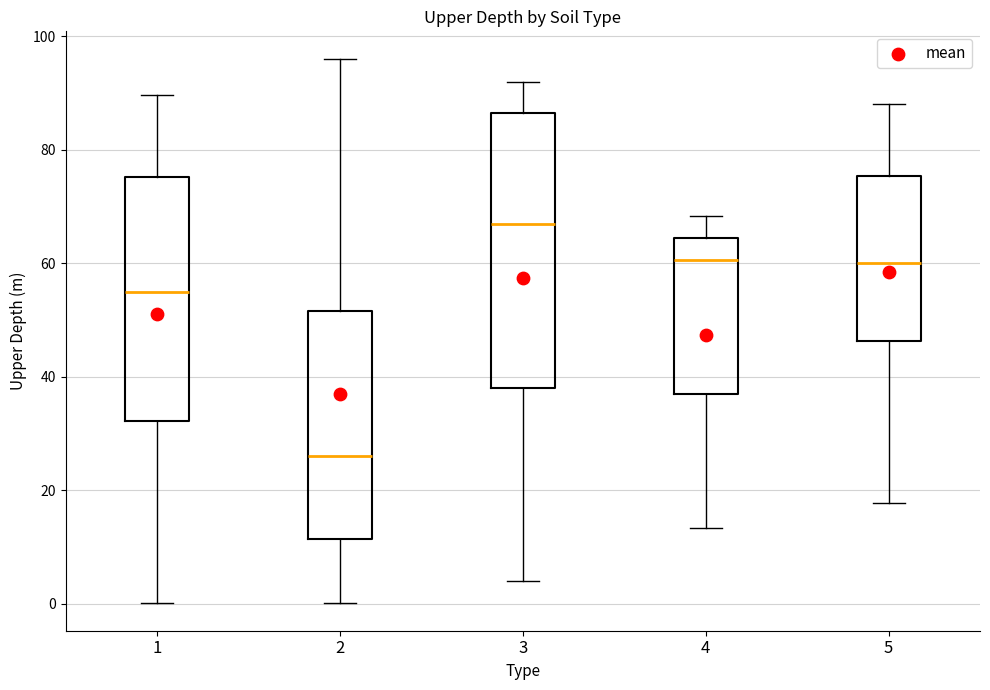

Which box's median line is the highest?

3